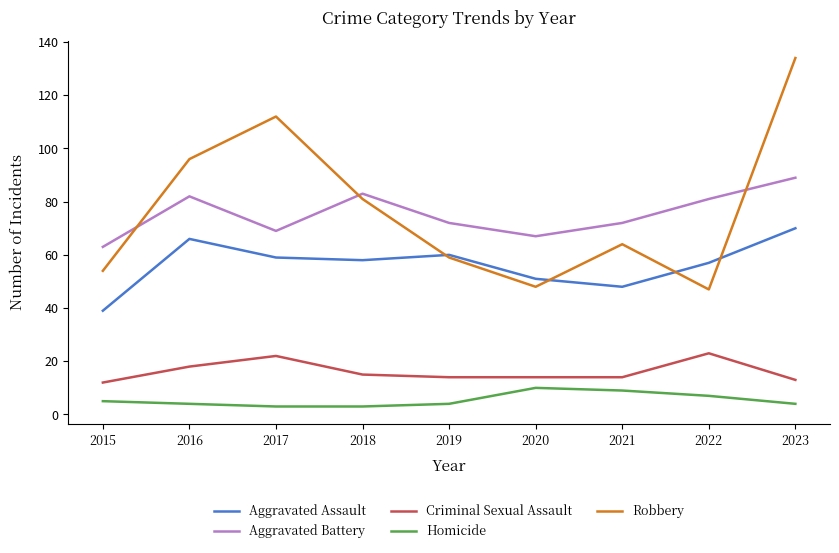

What are all the series names shown in the legend?

Aggravated Assault, Aggravated Battery, Criminal Sexual Assault, Homicide, Robbery